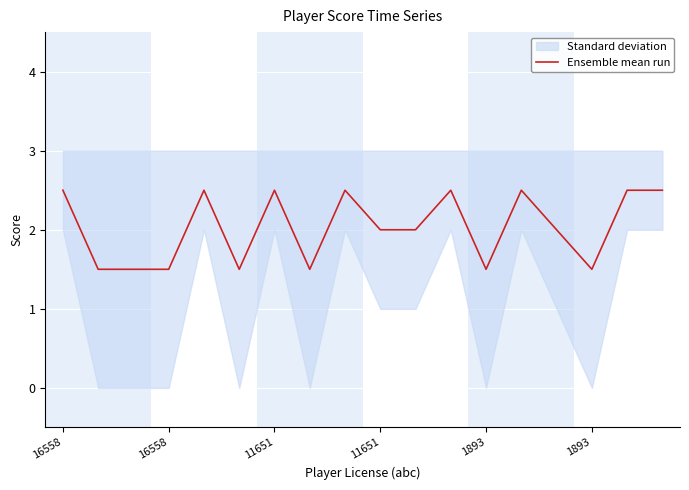

What is the label of the 6th point from the left?

1893